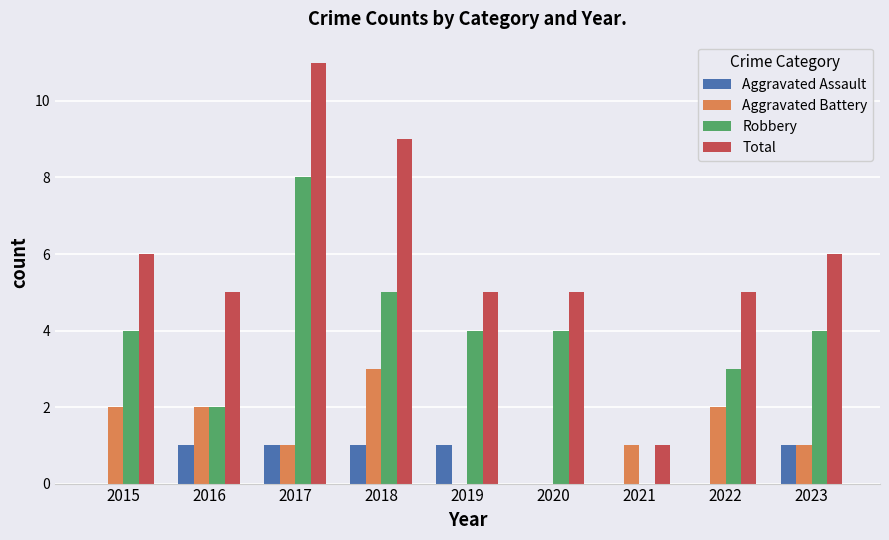

What is the highest value of the Robbery series?

8